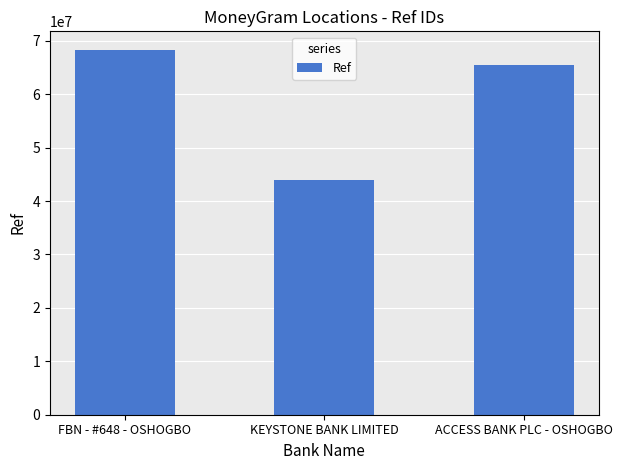

What is the difference between the second highest and minimum values?

21526433